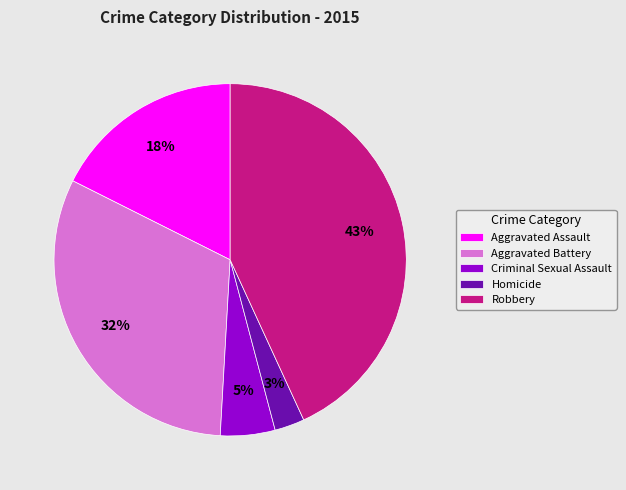

Does Criminal Sexual Assault represent more than half of the total?

No